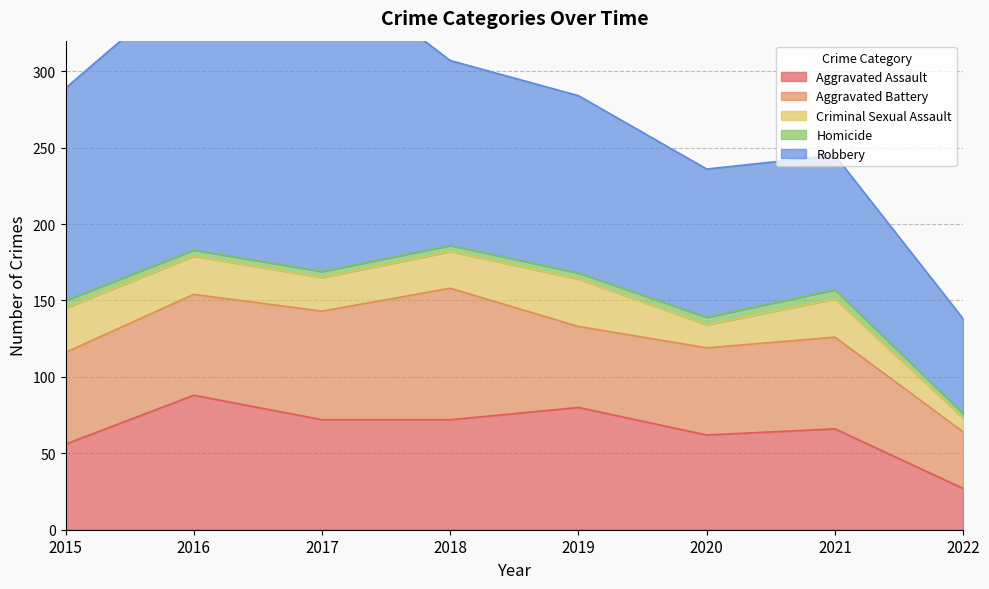

True or false: Homicide has a value of 5 at 2016.

False